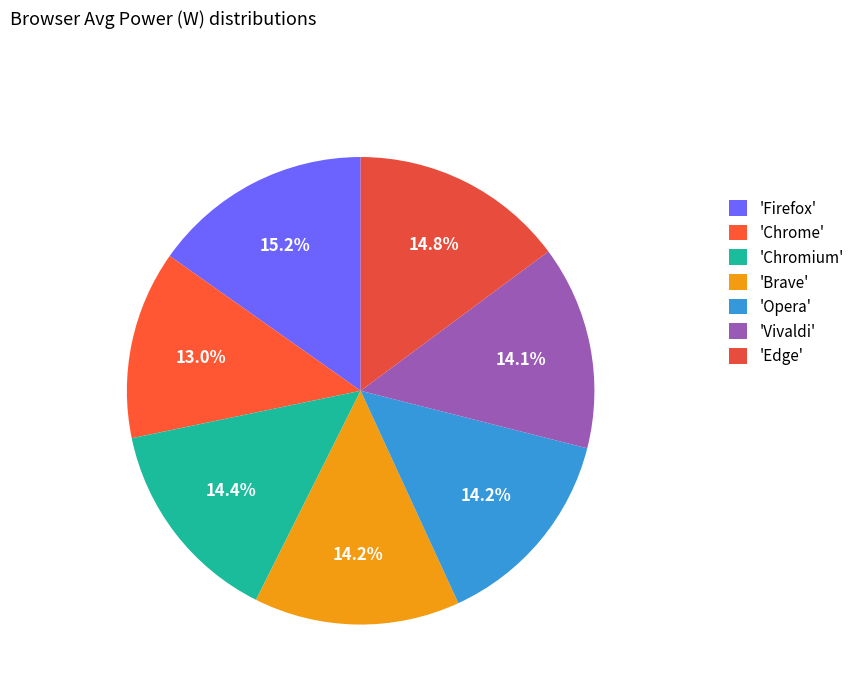

What is the largest slice in the pie chart?

Firefox